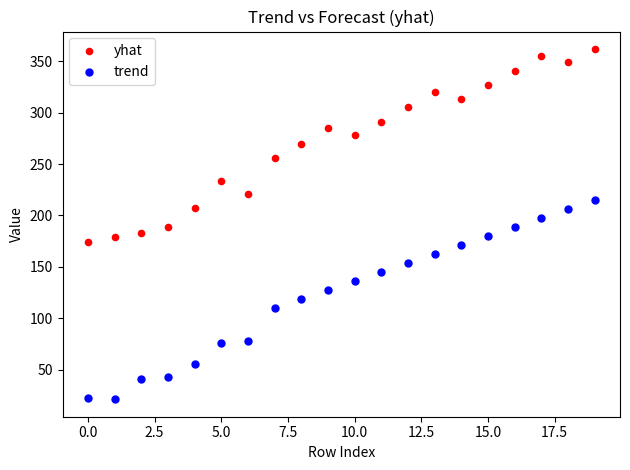

Across all data points, what is the range of Y values (max minus min)?

340.7